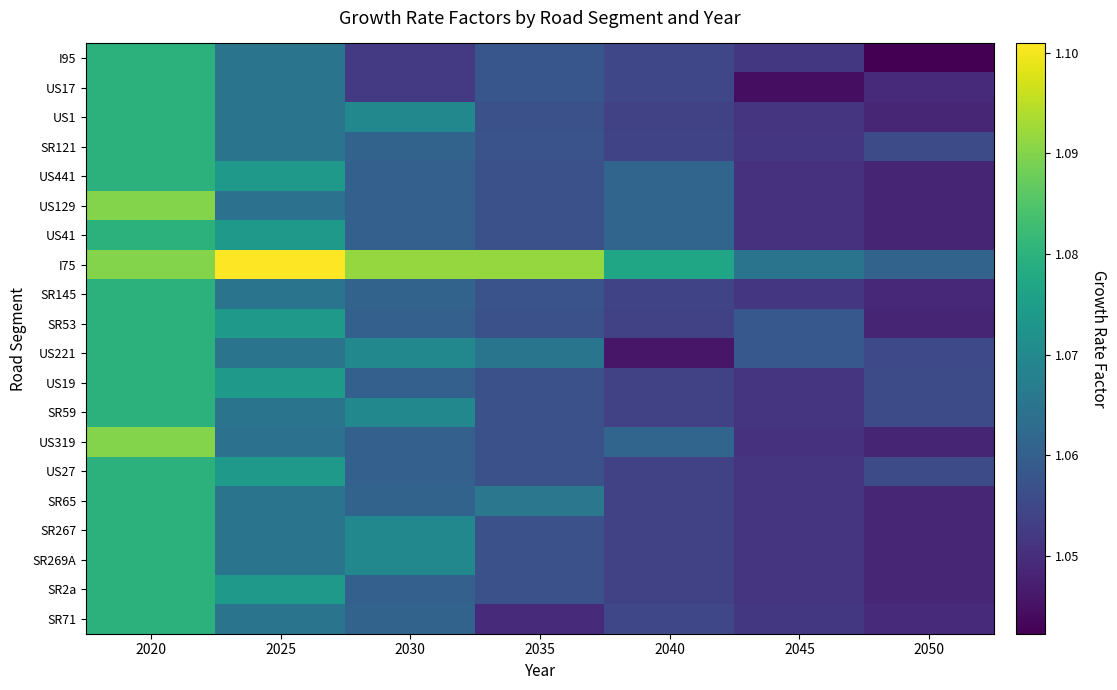

Reading left to right, list all the values displayed in this chart.

I95: 2020=1.1	2025=1.1	2030=1.1	2035=1.1	2040=1.1	2045=1.1	2050=1.0
US17: 2020=1.1	2025=1.1	2030=1.1	2035=1.1	2040=1.1	2045=1.0	2050=1.0
US1: 2020=1.1	2025=1.1	2030=1.1	2035=1.1	2040=1.1	2045=1.1	2050=1.0
SR121: 2020=1.1	2025=1.1	2030=1.1	2035=1.1	2040=1.1	2045=1.1	2050=1.1
US441: 2020=1.1	2025=1.1	2030=1.1	2035=1.1	2040=1.1	2045=1.1	2050=1.0
US129: 2020=1.1	2025=1.1	2030=1.1	2035=1.1	2040=1.1	2045=1.1	2050=1.0
US41: 2020=1.1	2025=1.1	2030=1.1	2035=1.1	2040=1.1	2045=1.1	2050=1.0
I75: 2020=1.1	2025=1.1	2030=1.1	2035=1.1	2040=1.1	2045=1.1	2050=1.1
SR145: 2020=1.1	2025=1.1	2030=1.1	2035=1.1	2040=1.1	2045=1.1	2050=1.0
SR53: 2020=1.1	2025=1.1	2030=1.1	2035=1.1	2040=1.1	2045=1.1	2050=1.0
US221: 2020=1.1	2025=1.1	2030=1.1	2035=1.1	2040=1.0	2045=1.1	2050=1.1
US19: 2020=1.1	2025=1.1	2030=1.1	2035=1.1	2040=1.1	2045=1.1	2050=1.1
SR59: 2020=1.1	2025=1.1	2030=1.1	2035=1.1	2040=1.1	2045=1.1	2050=1.1
US319: 2020=1.1	2025=1.1	2030=1.1	2035=1.1	2040=1.1	2045=1.1	2050=1.0
US27: 2020=1.1	2025=1.1	2030=1.1	2035=1.1	2040=1.1	2045=1.1	2050=1.1
SR65: 2020=1.1	2025=1.1	2030=1.1	2035=1.1	2040=1.1	2045=1.1	2050=1.0
SR267: 2020=1.1	2025=1.1	2030=1.1	2035=1.1	2040=1.1	2045=1.1	2050=1.0
SR269A: 2020=1.1	2025=1.1	2030=1.1	2035=1.1	2040=1.1	2045=1.1	2050=1.0
SR2a: 2020=1.1	2025=1.1	2030=1.1	2035=1.1	2040=1.1	2045=1.1	2050=1.0
SR71: 2020=1.1	2025=1.1	2030=1.1	2035=1.0	2040=1.1	2045=1.1	2050=1.0